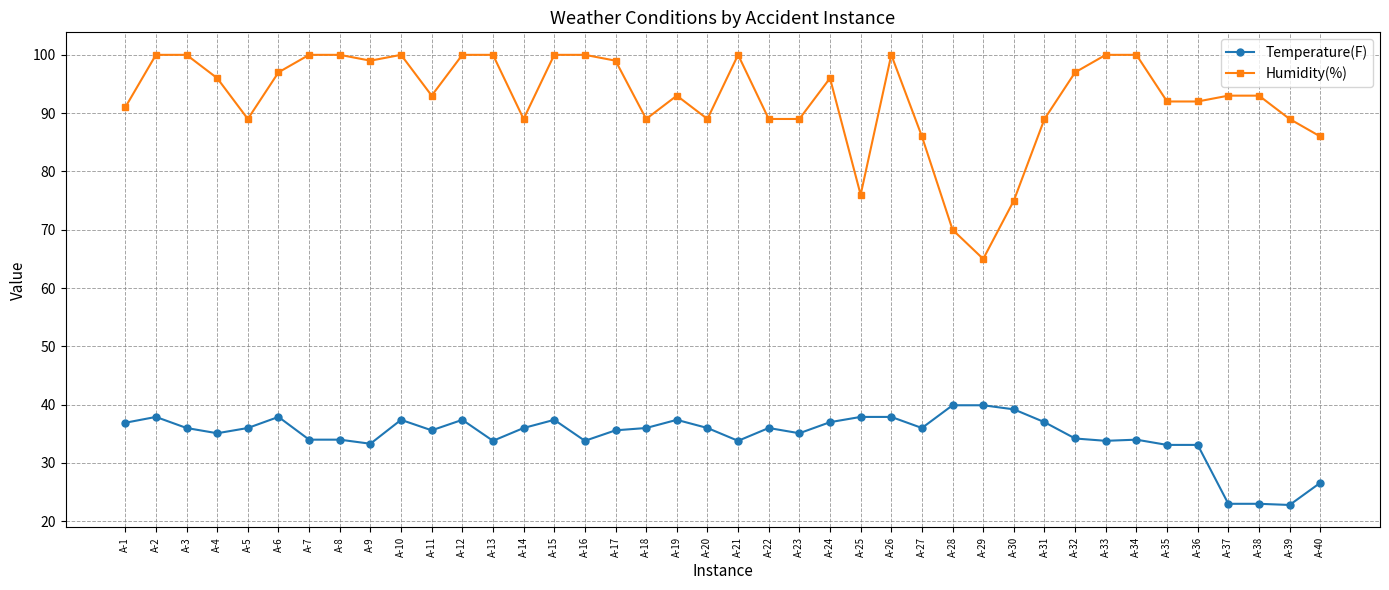

Count the number of data series in this chart.

2